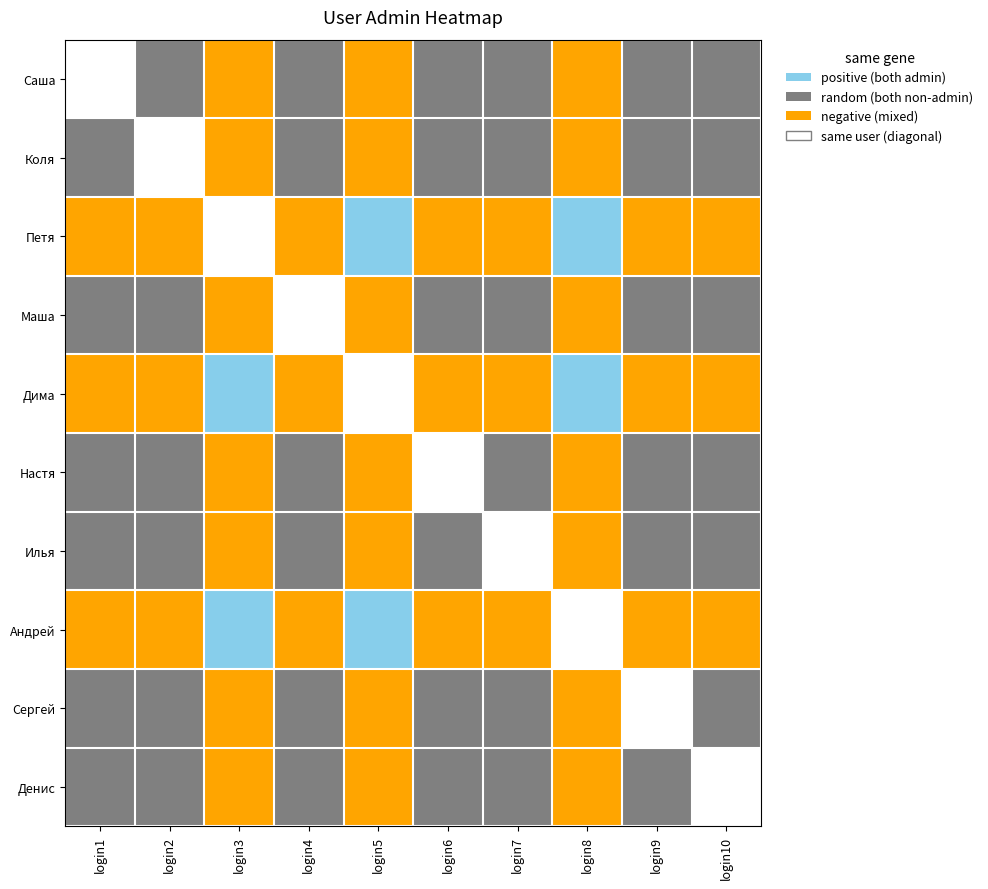

Which category has the lowest value across all series?

login5